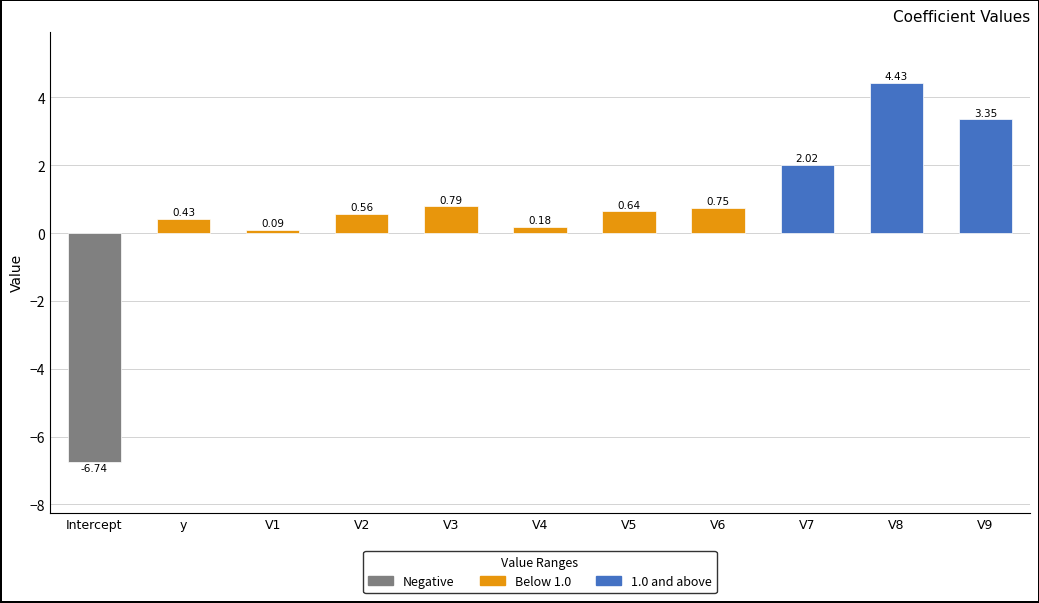

What is the sum of the values at y and V5?

1.1